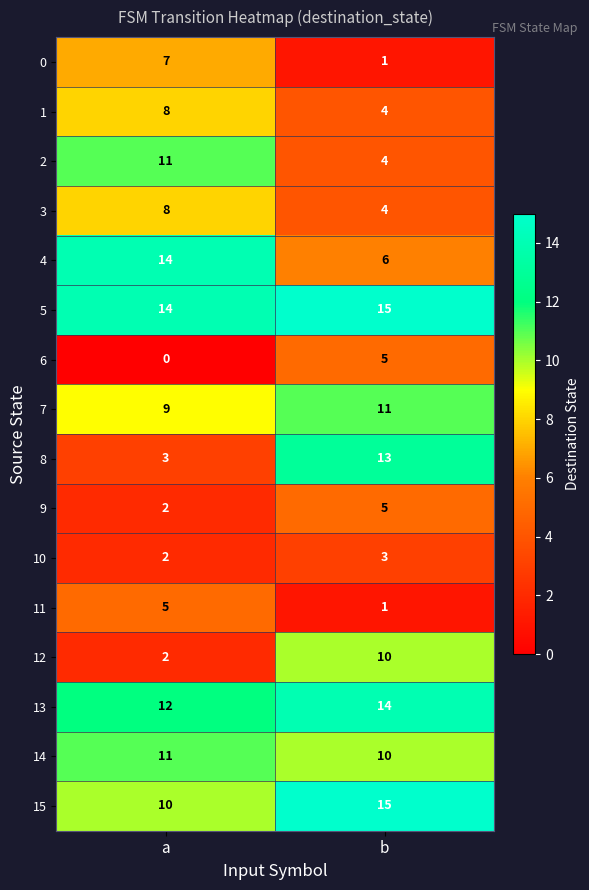

True or false: 9 has a value of 3 at a.

False